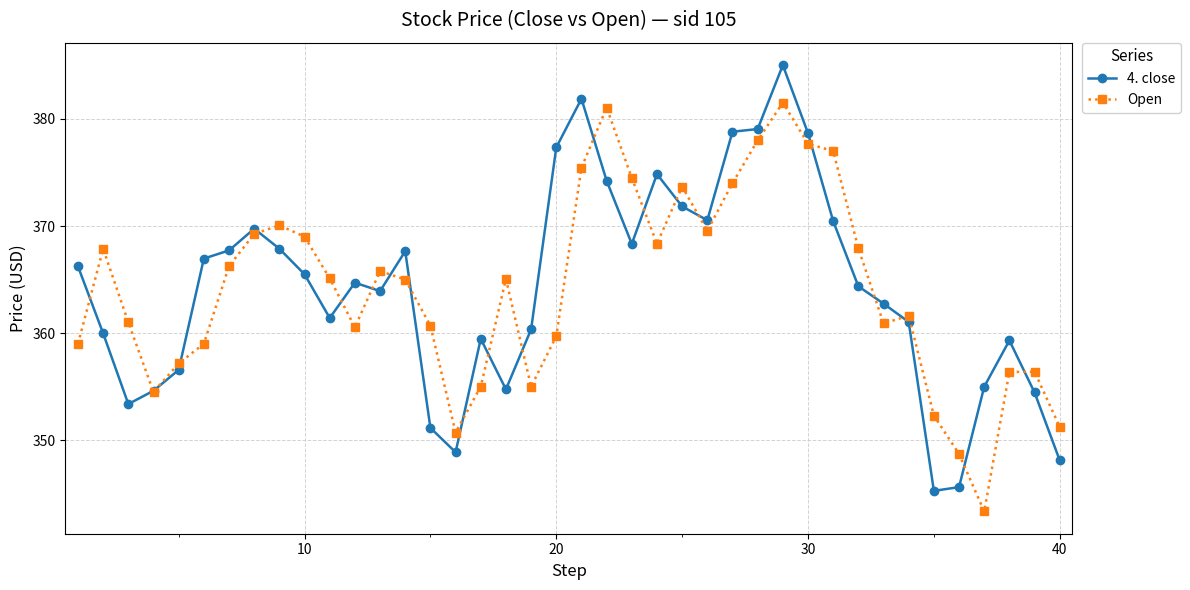

What is the difference between the maximum and minimum values in the Open series?

38.2